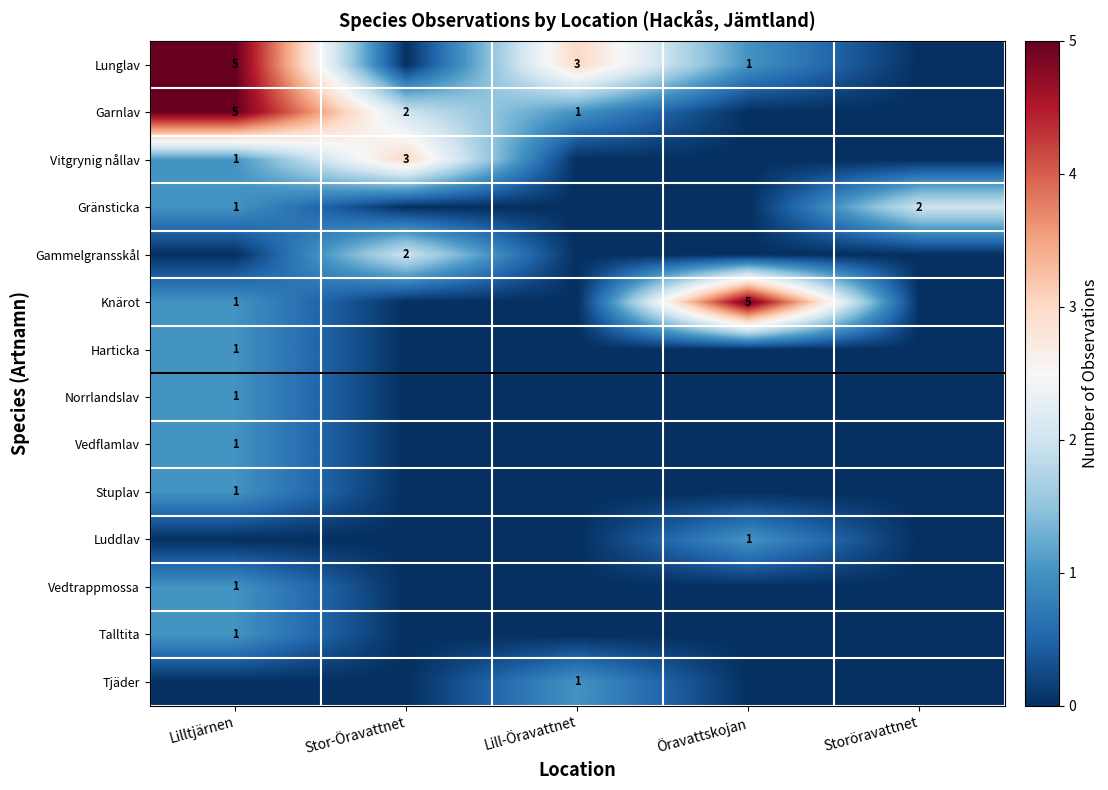

At how many categories does at least one series exceed 2?

4